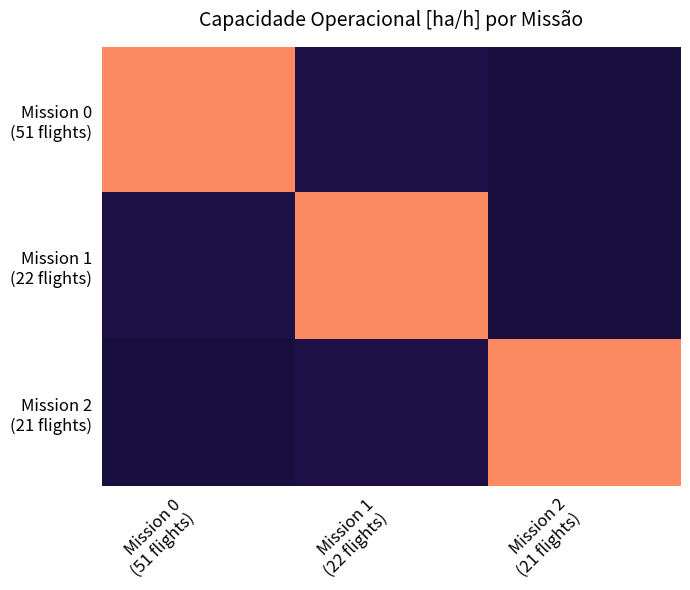

Rank the series by their maximum value, from highest to lowest.

Mission 0 (51 flights), Mission 1 (22 flights), Mission 2 (21 flights)